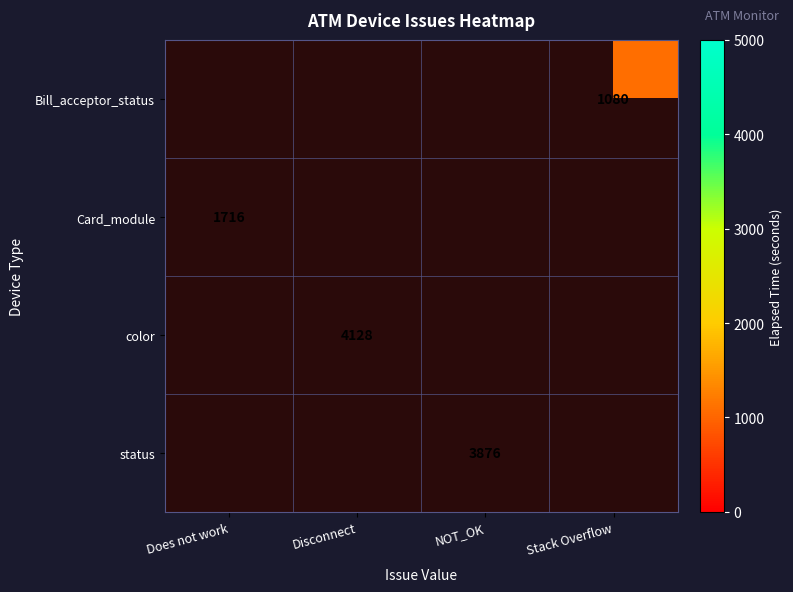

The value of status at NOT_OK is 3876. True or false?

True